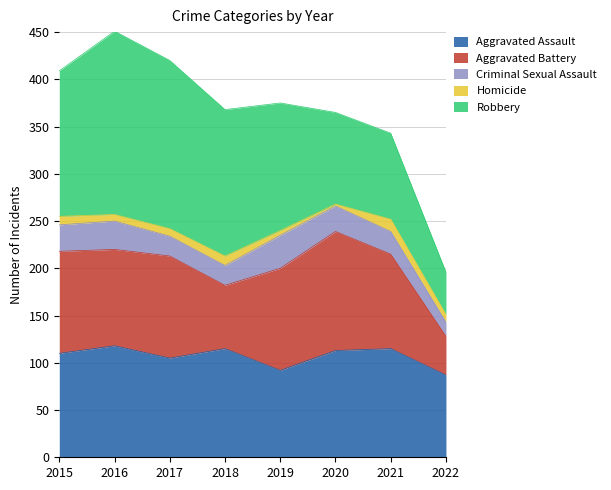

What is the maximum value for Criminal Sexual Assault?

35